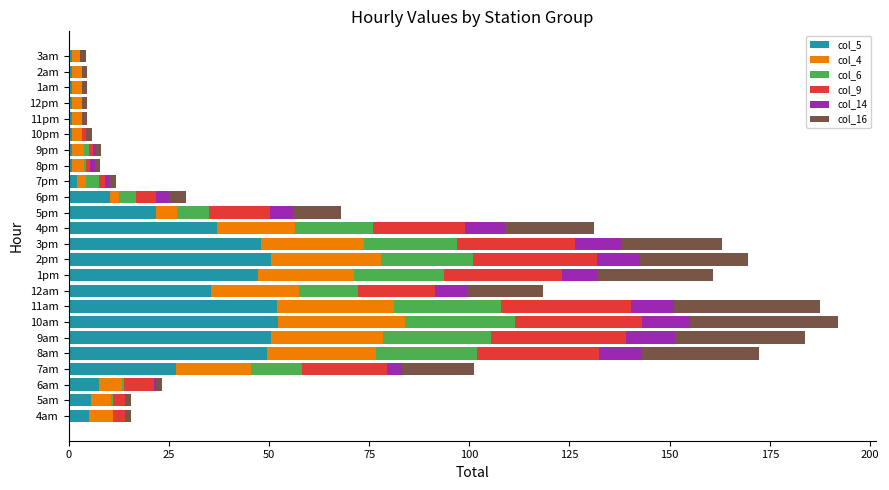

What is the maximum value for col_5?

52.3